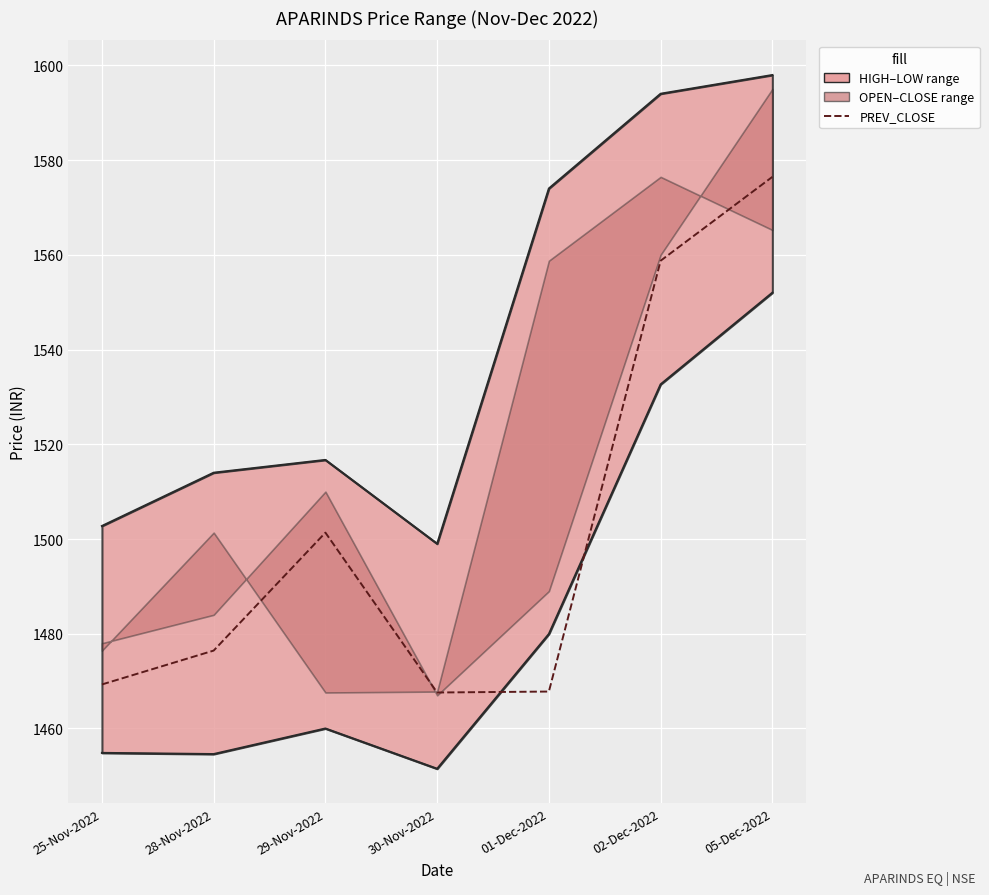

At which label does the data first exceed 1476?

28-Nov-2022